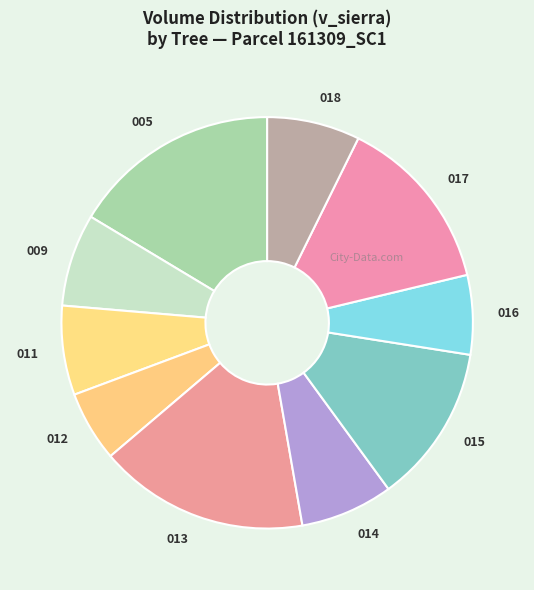

Which category has the smallest portion of the pie?

012